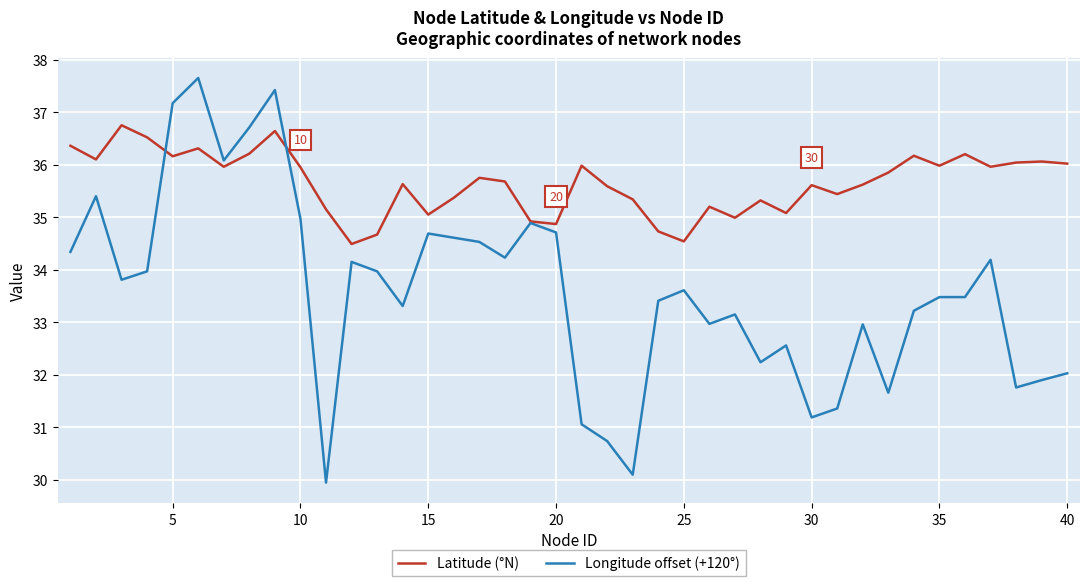

What is the minimum value for Latitude (°N)?

34.5